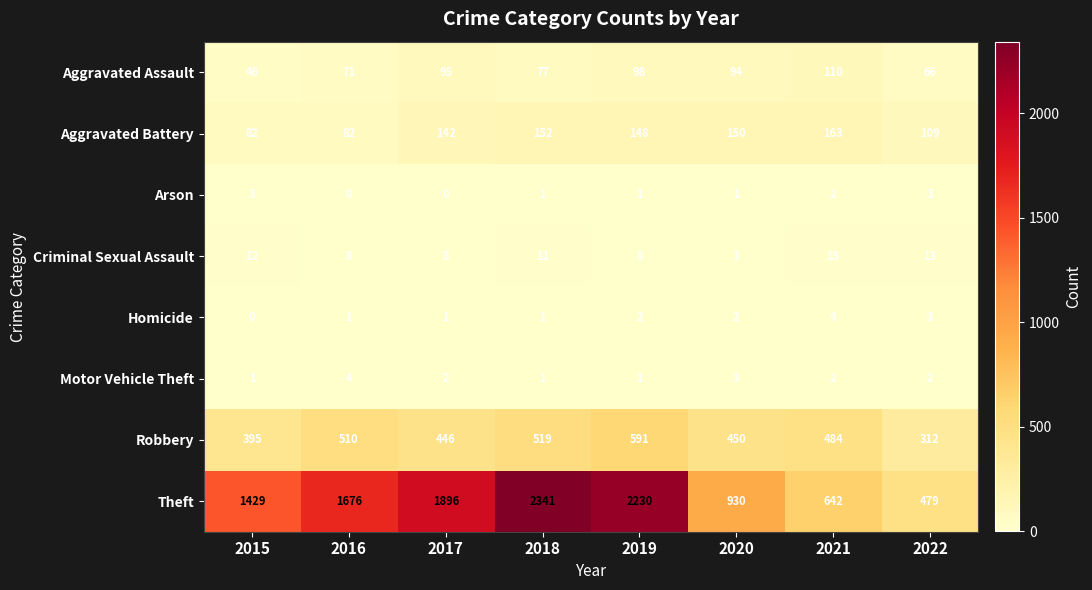

What is the difference between the maximum and minimum values in the Criminal Sexual Assault series?

12